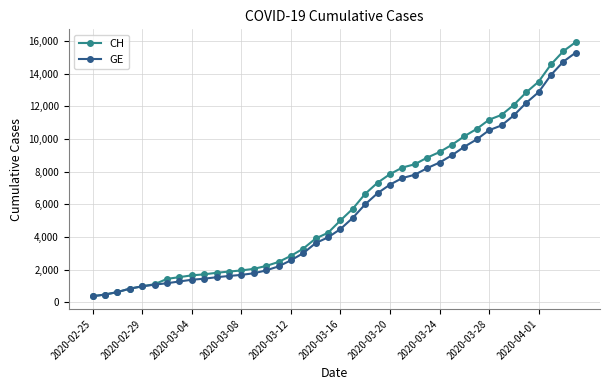

What is the highest value of the GE series?

15284